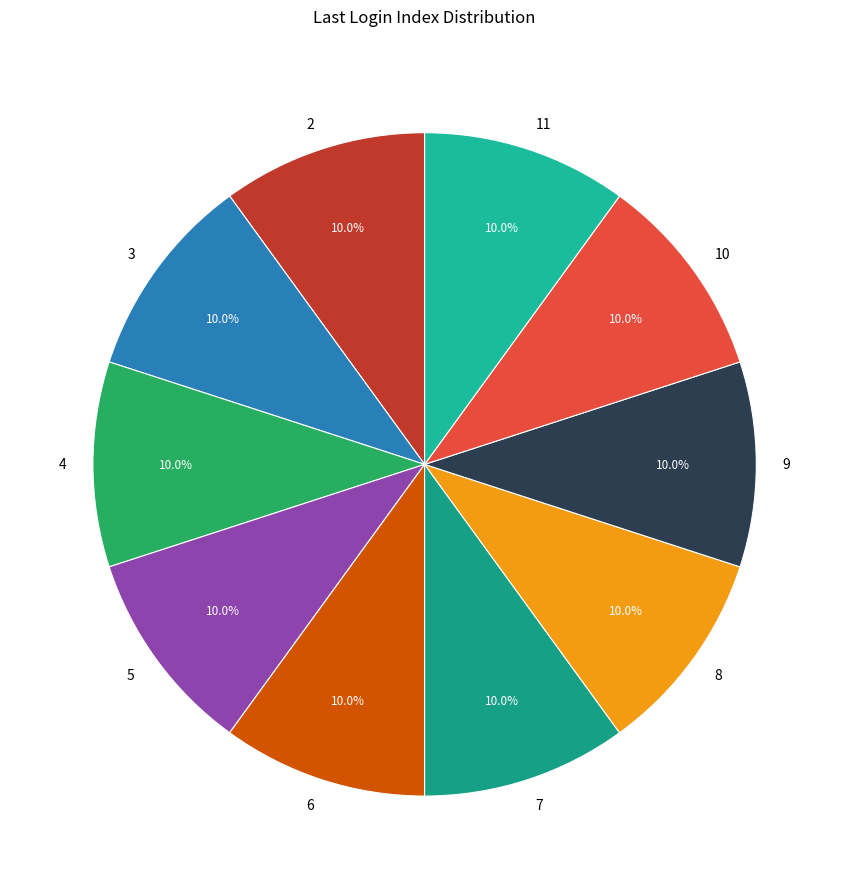

Is 9 the majority of the pie?

No